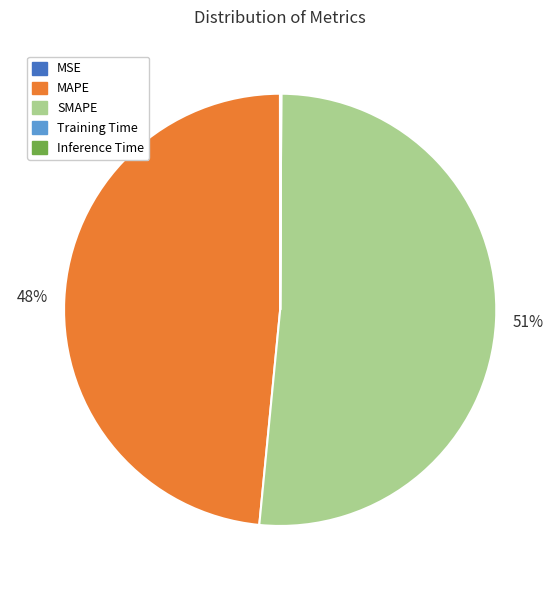

To the nearest percent, what is the average slice percentage?

20%